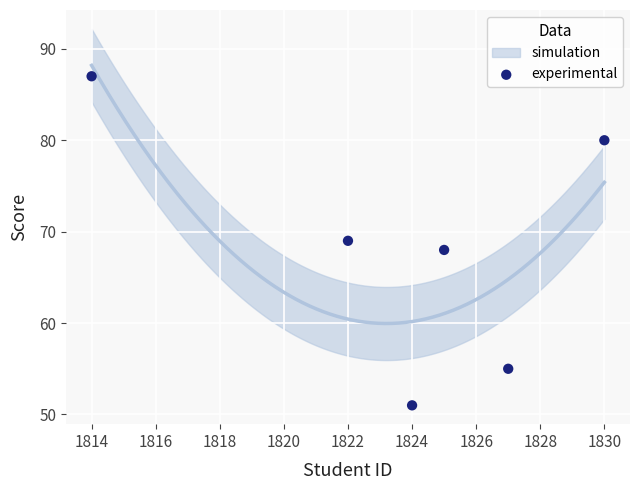

What is the average X value?

1824